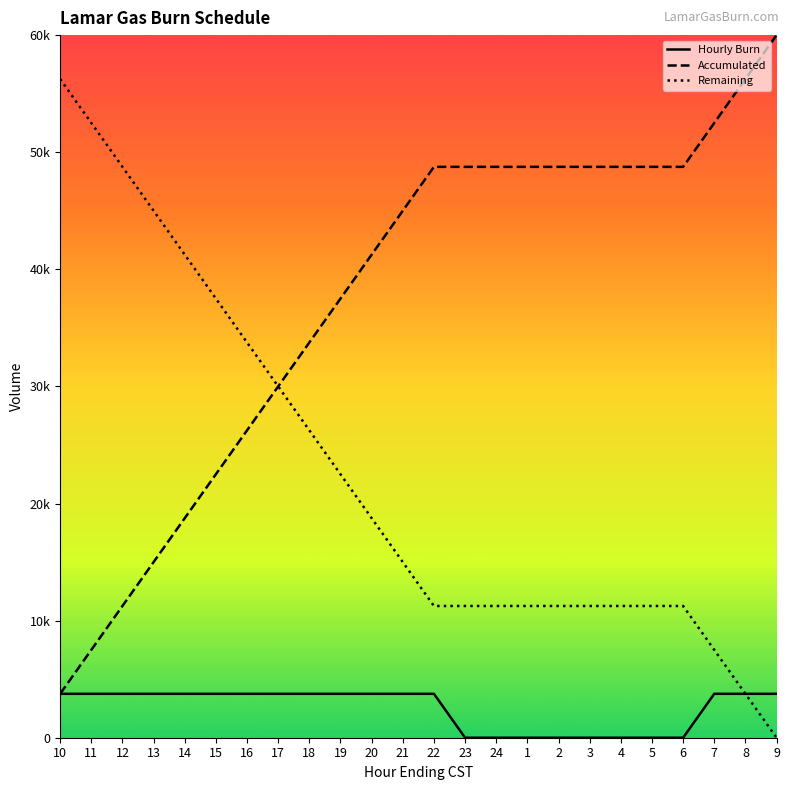

True or false: Accumulated has more than 2 interior local peaks.

False